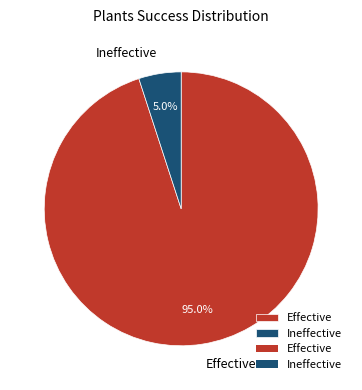

Between Ineffective and Effective, which is larger?

Effective